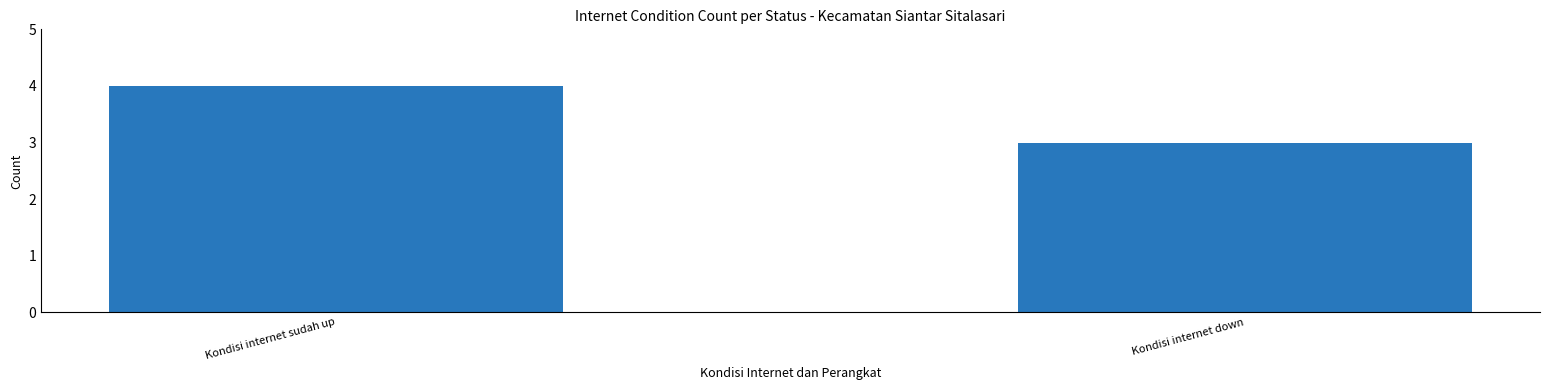

What is the value of the 2nd bar from the left?

3